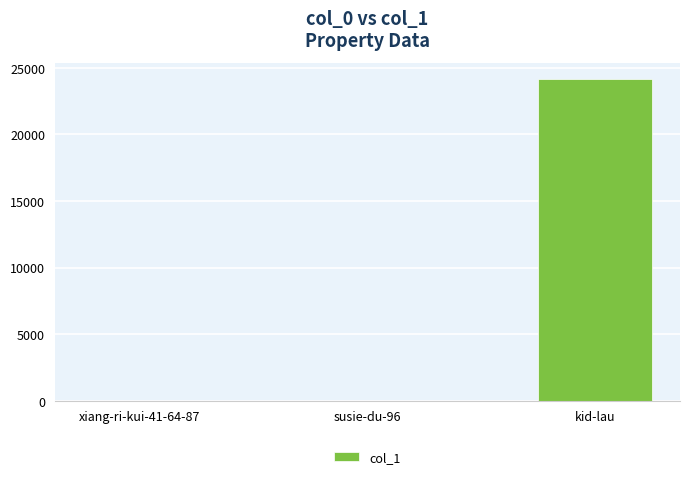

Between kid-lau and xiang-ri-kui-41-64-87, which is larger?

kid-lau